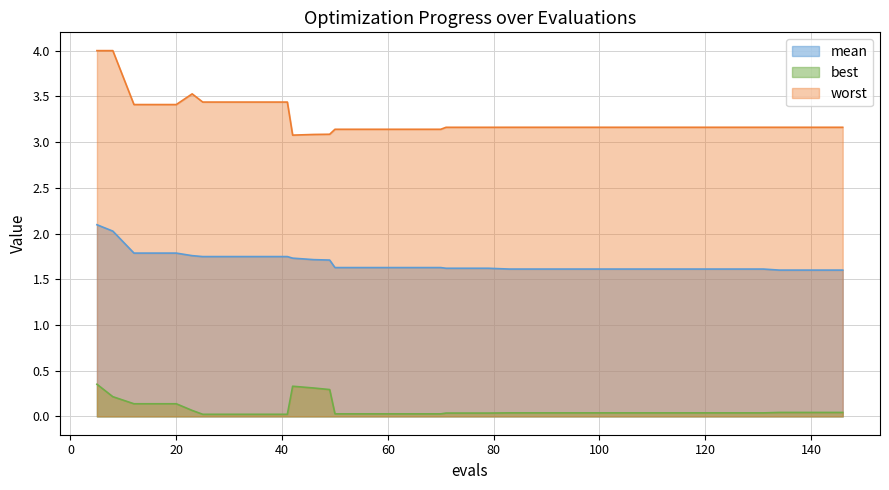

How many lines are shown in the chart?

3